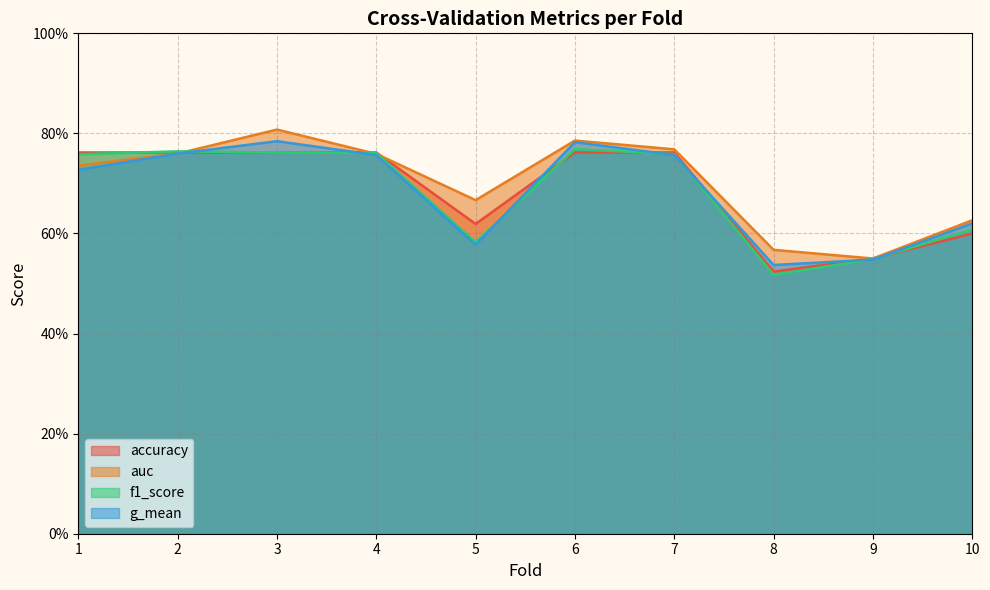

Is it true that f1_score equals 0.5 at 8?

True